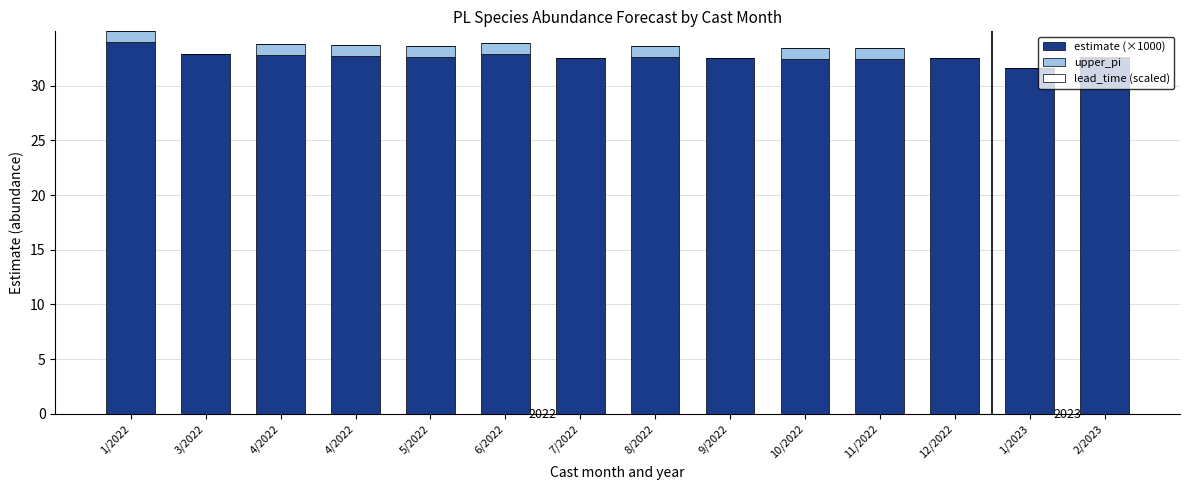

What is the value of the estimate (×1000) bar at the 6th from the left?

32.9